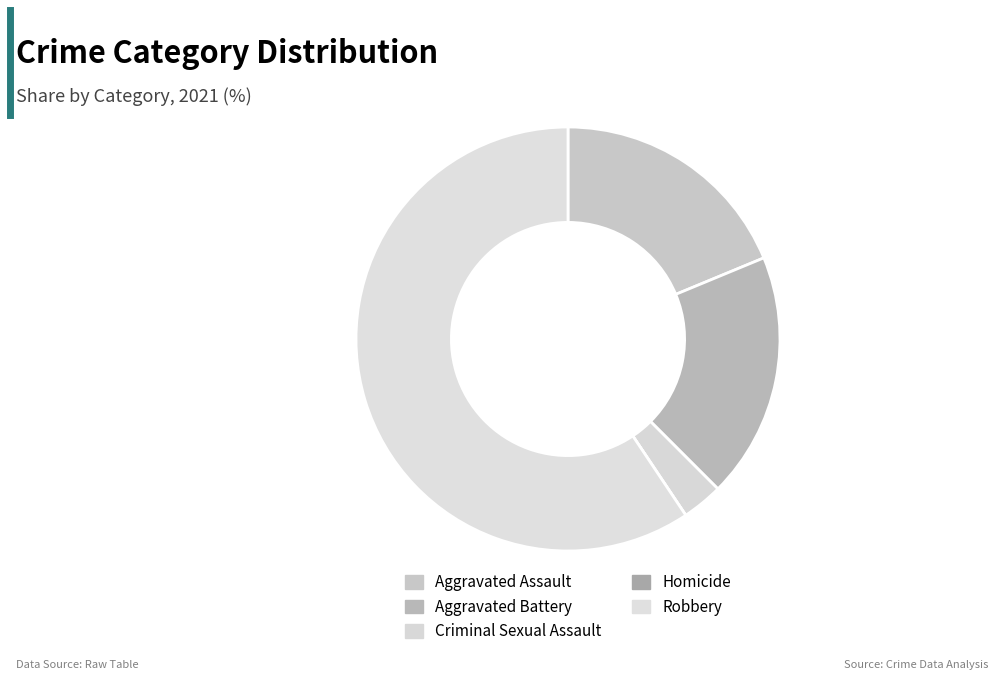

What percentage is the Criminal Sexual Assault slice, to the nearest percent?

3%